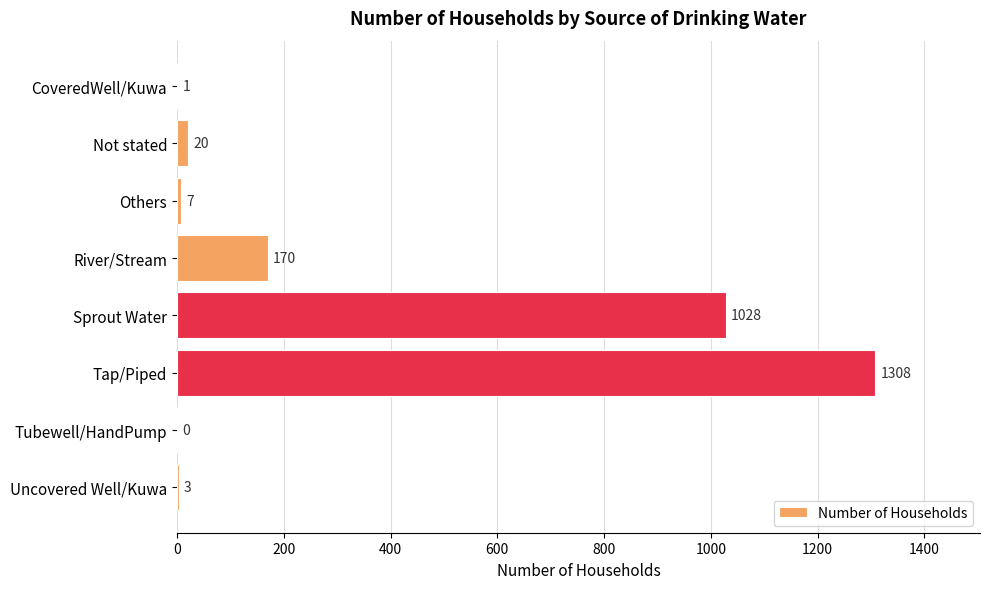

How many values are above zero?

7